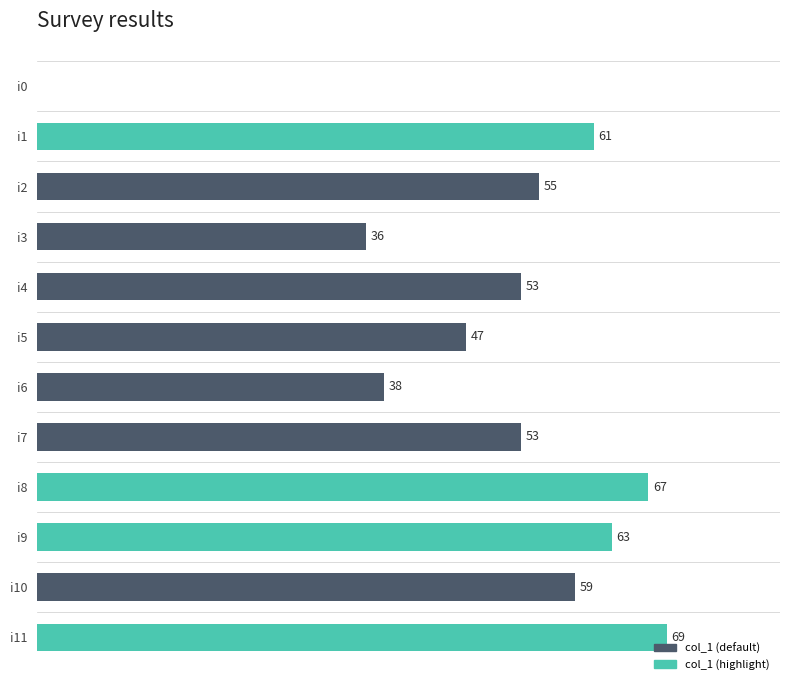

Between i11 and i9, which is larger?

i11